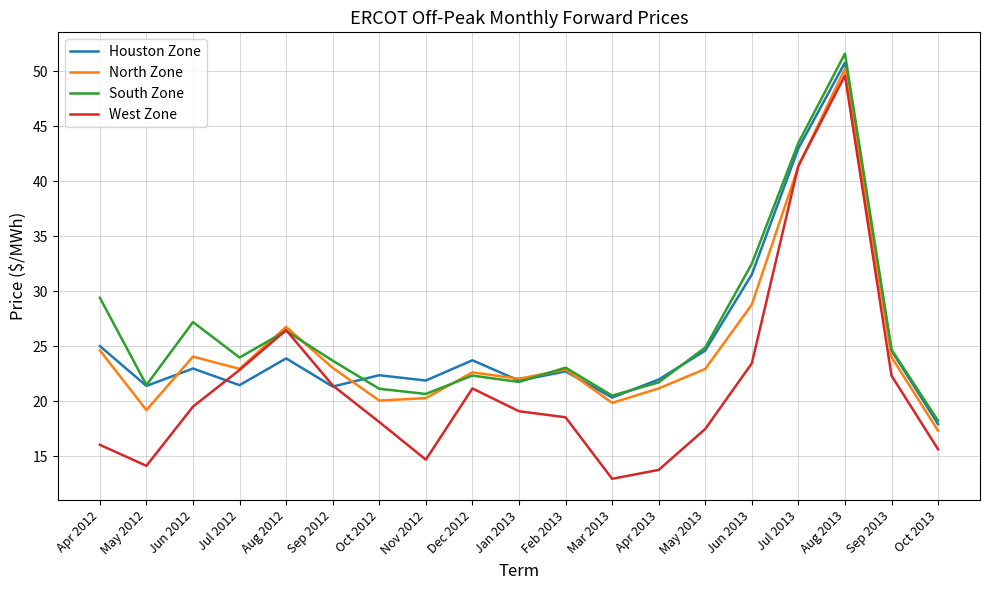

In South Zone, how many points are higher than both neighbors (excluding endpoints)?

5